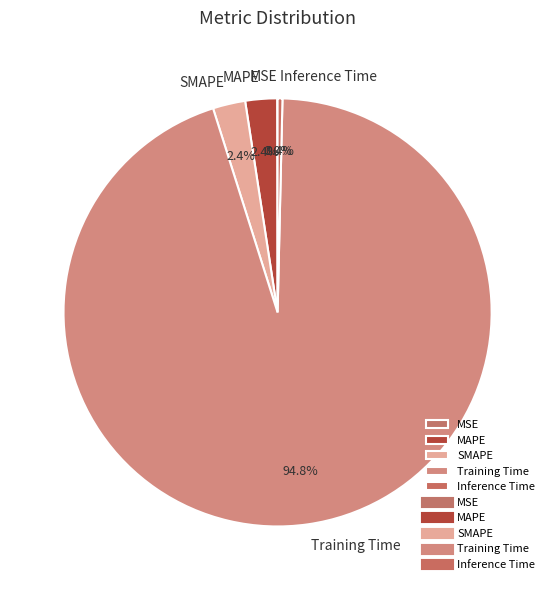

What portion of the pie excludes MAPE?

97.6%